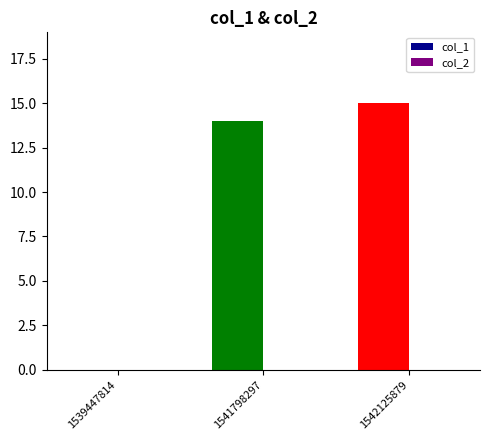

What is the greatest value displayed?

15